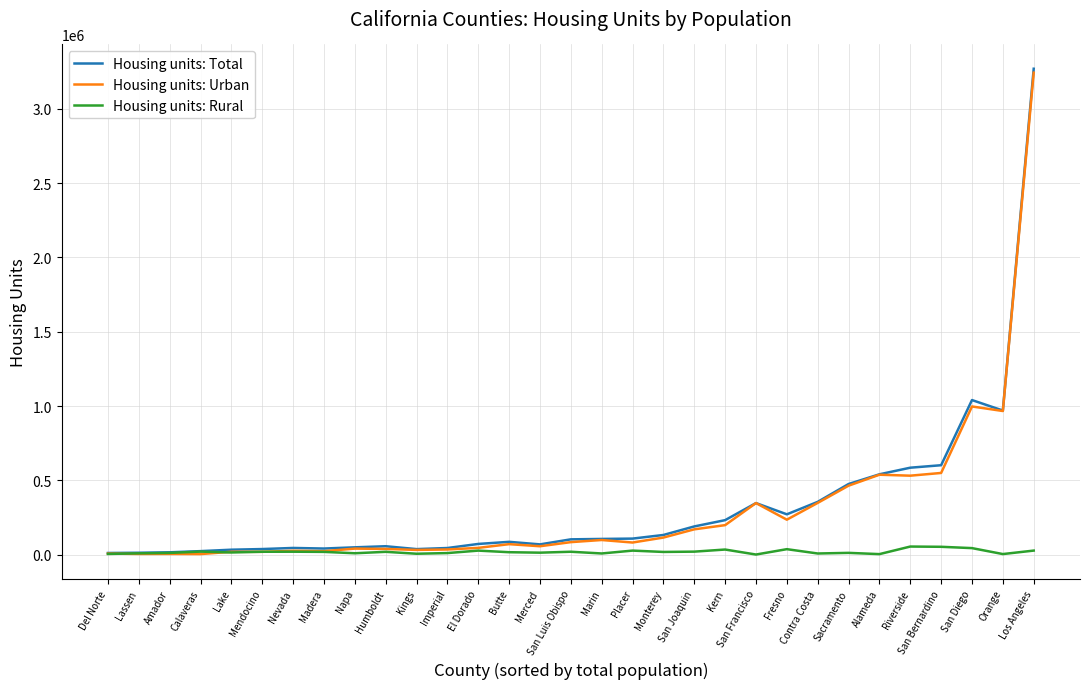

Which category has the highest value in the Housing units: Urban series?

Los Angeles